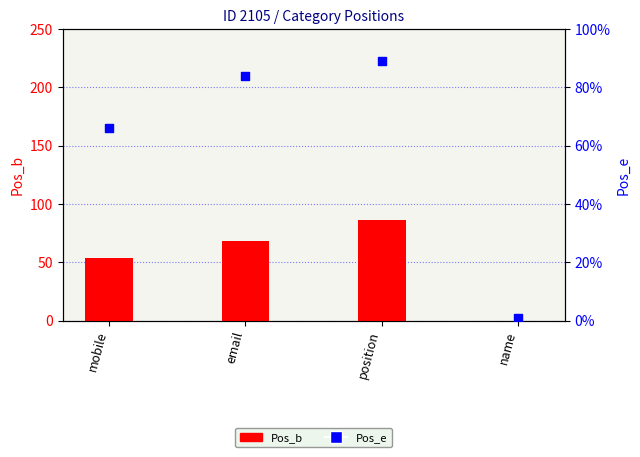

Is the value of Pos_e at position greater than the value of Pos_b at position?

Yes